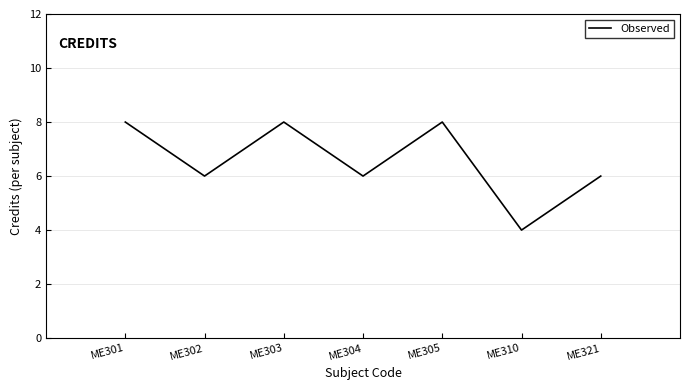

The value at ME303 is 8. True or false?

True